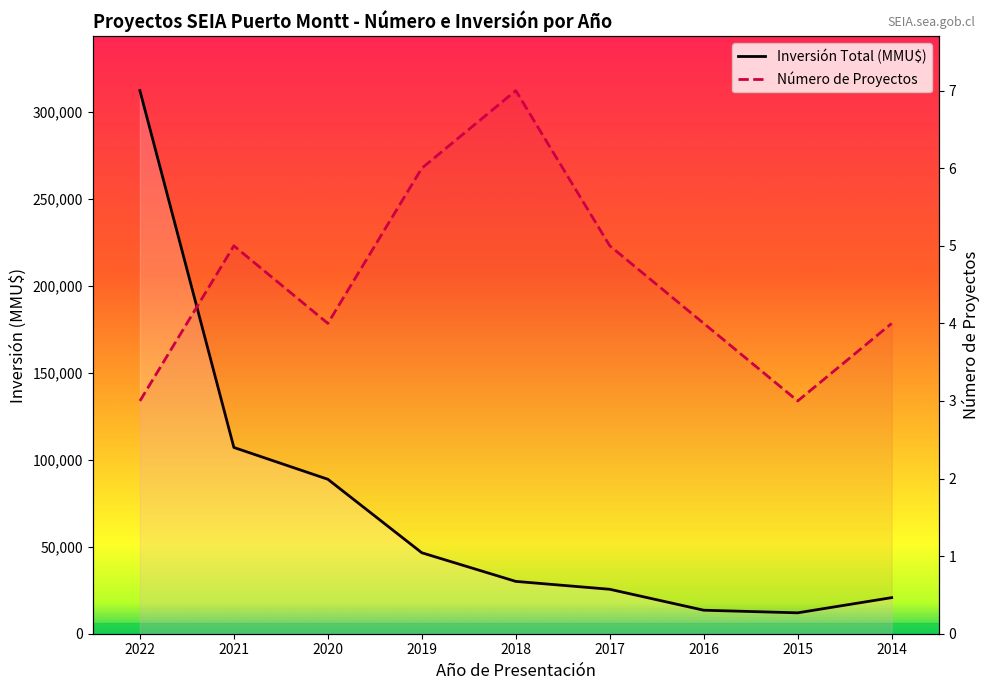

What is the smallest value displayed?

3